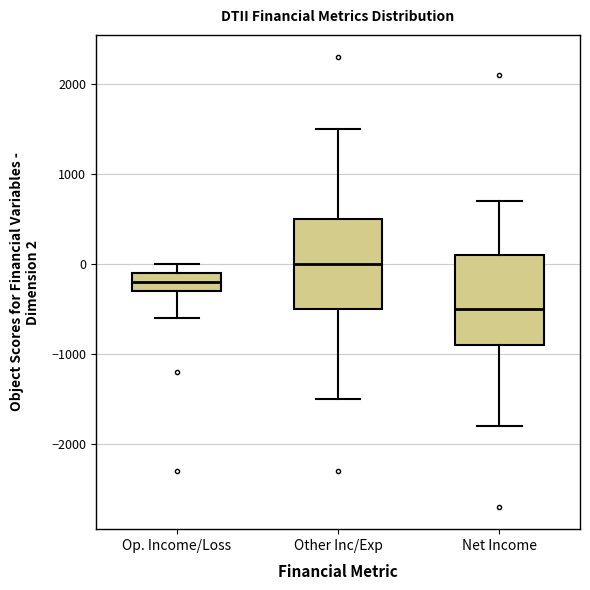

Which box's median line is the highest?

Other Inc/Exp